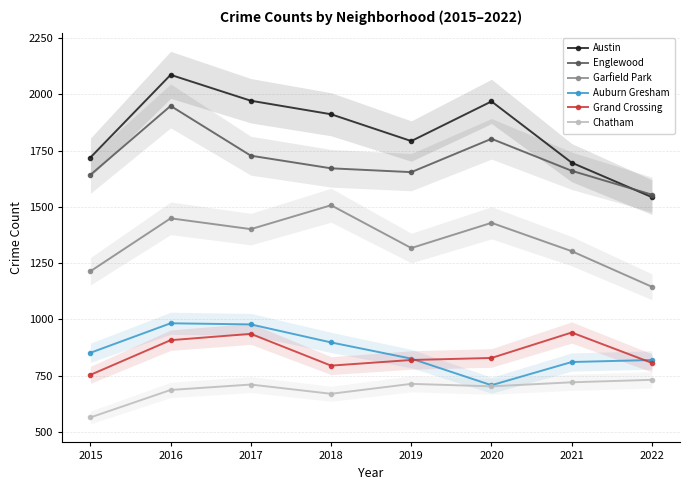

How many values in the Austin series exceed 1911?

3